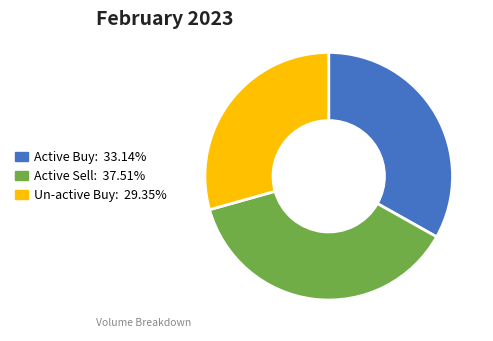

Does any single category account for the majority?

No